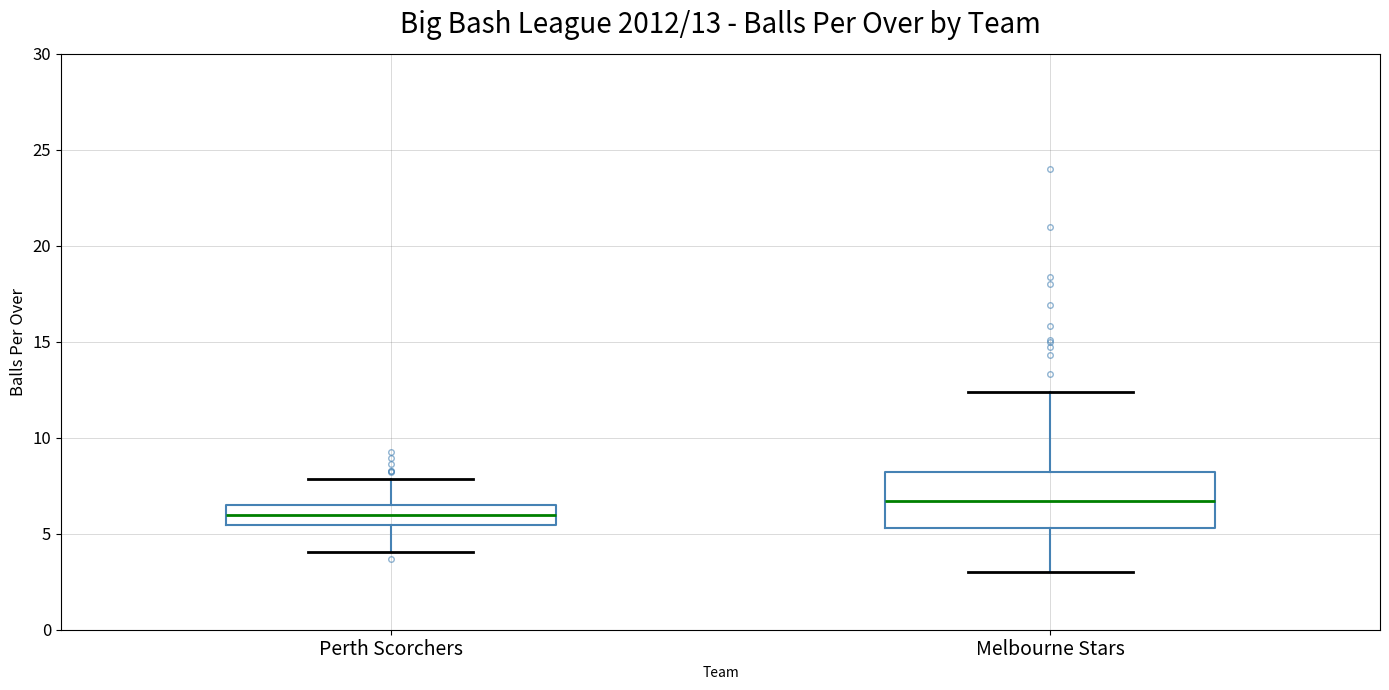

Which box's median line is the lowest?

Perth Scorchers